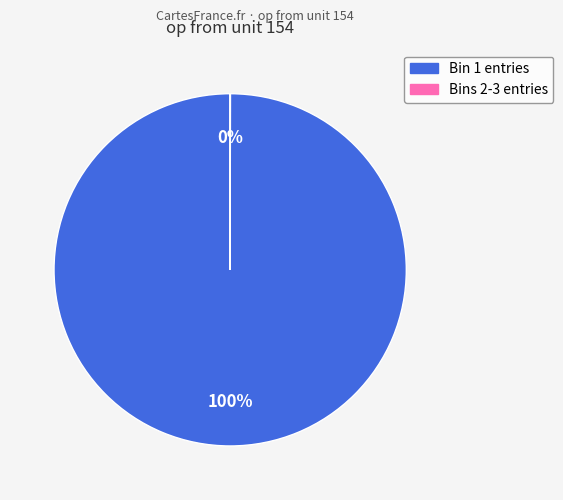

Does any single category account for the majority?

Yes